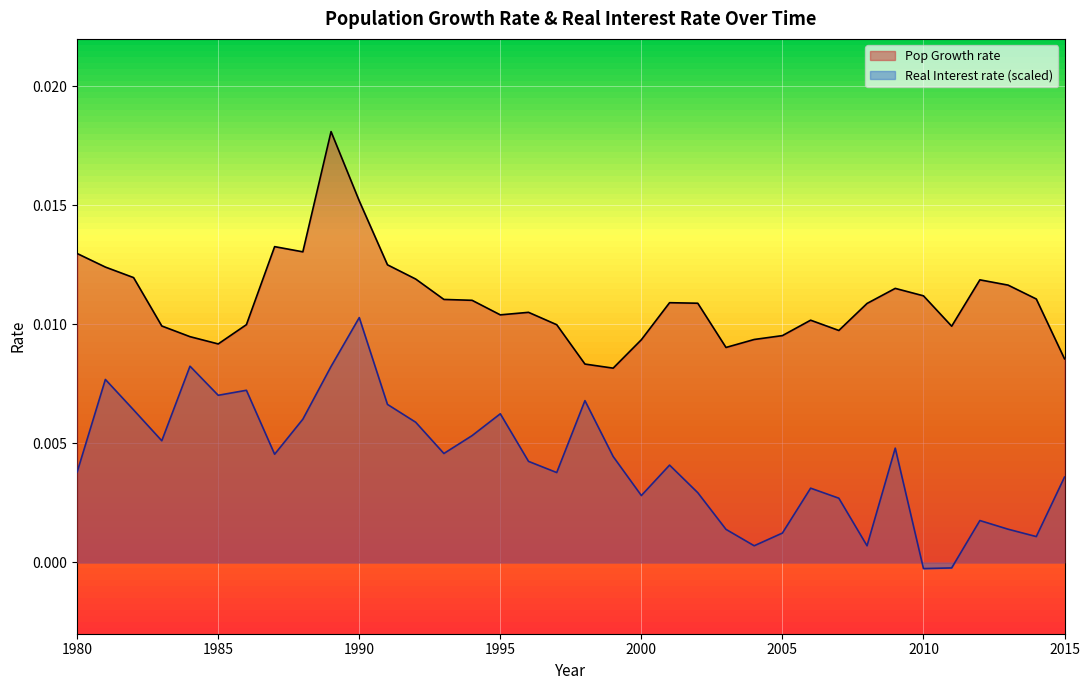

Does the chart display data point markers on the line(s)?

No